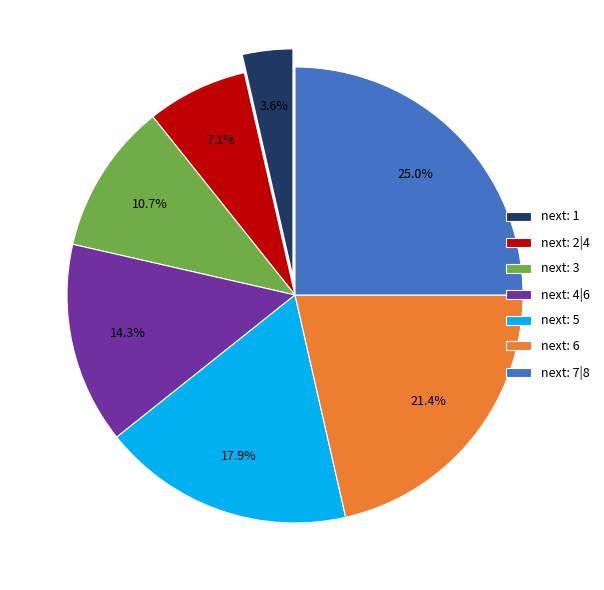

Count the number of slices in the pie.

7